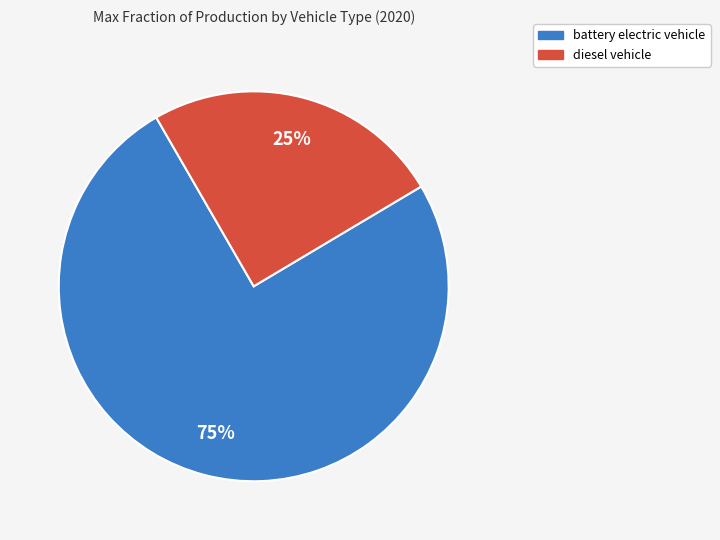

To the nearest percent, what is the average slice percentage?

50%